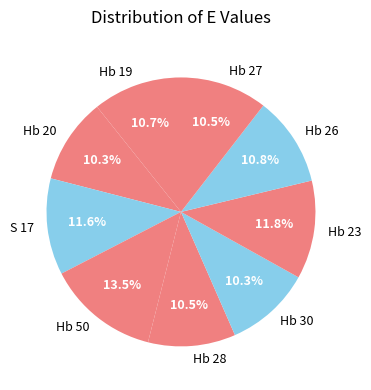

To the nearest percent, what is the difference between the largest and smallest slice percentages?

3%